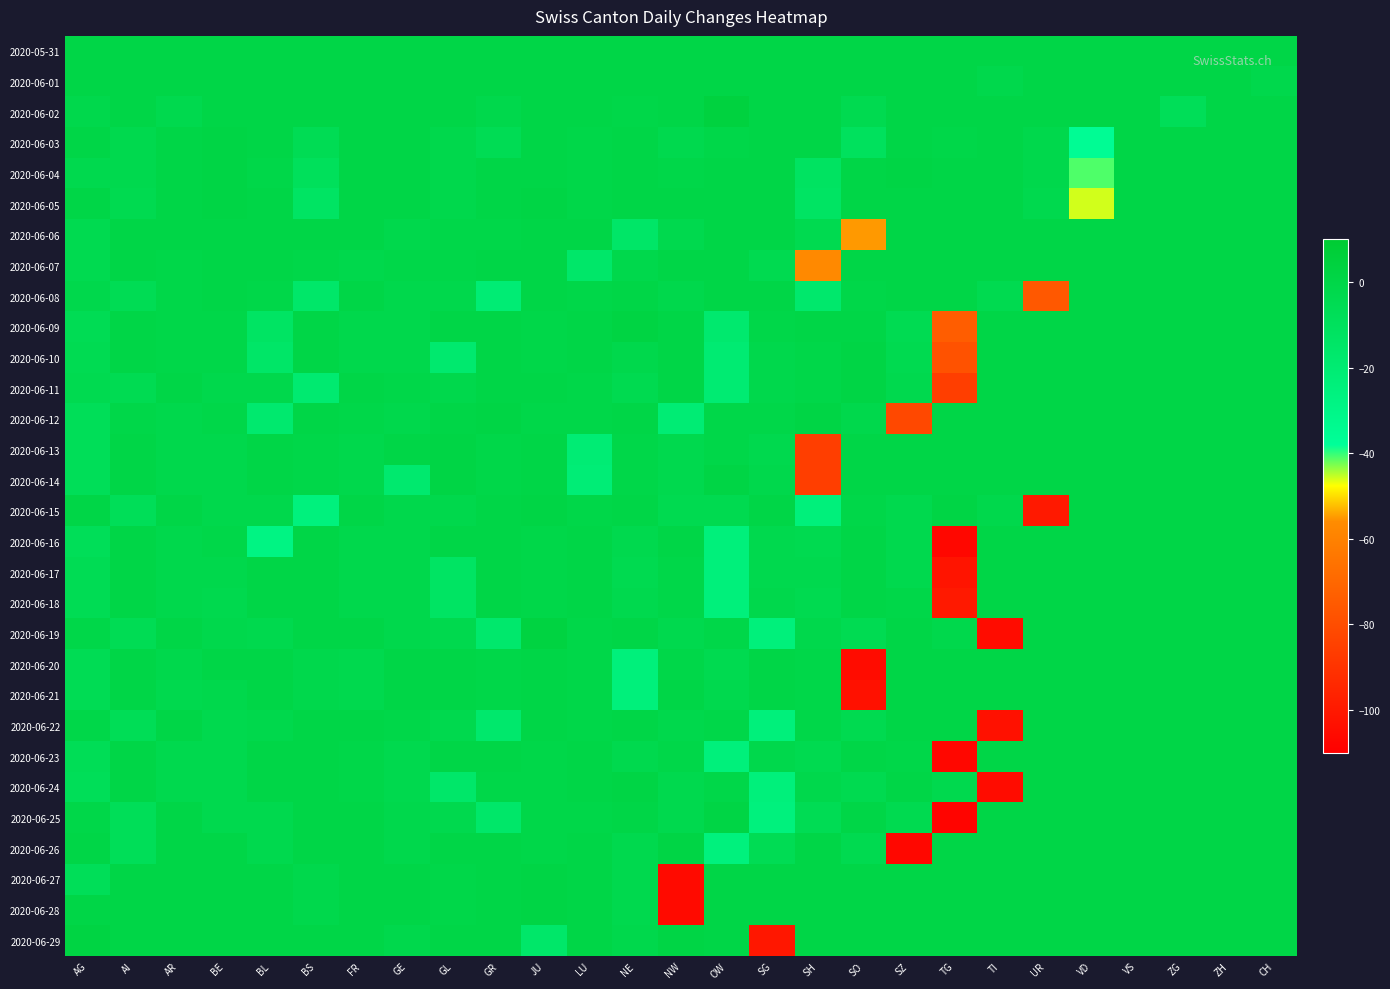

At AG, list the series in order from largest to smallest.

2020-06-29, 2020-05-31, 2020-06-01, 2020-06-03, 2020-06-05, 2020-06-15, 2020-06-26, 2020-06-28, 2020-06-19, 2020-06-22, 2020-06-25, 2020-06-02, 2020-06-08, 2020-06-04, 2020-06-06, 2020-06-07, 2020-06-11, 2020-06-10, 2020-06-09, 2020-06-17, 2020-06-18, 2020-06-20, 2020-06-21, 2020-06-23, 2020-06-12, 2020-06-13, 2020-06-14, 2020-06-16, 2020-06-24, 2020-06-27